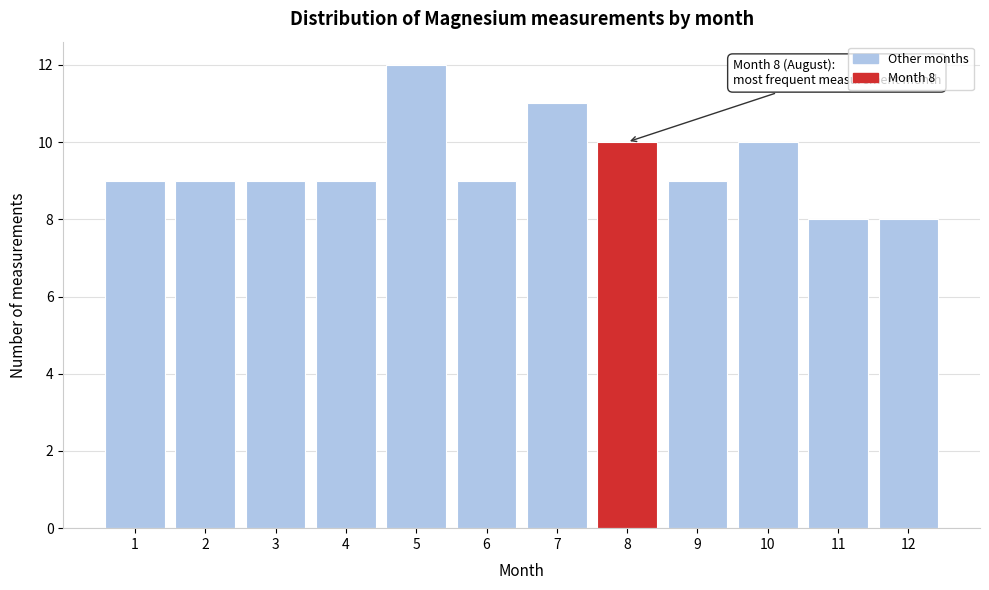

Reading right to left, transcribe all the data shown in this chart.

12=8	11=8	10=10	9=9	8=10	7=11	6=9	5=12	4=9	3=9	2=9	1=9